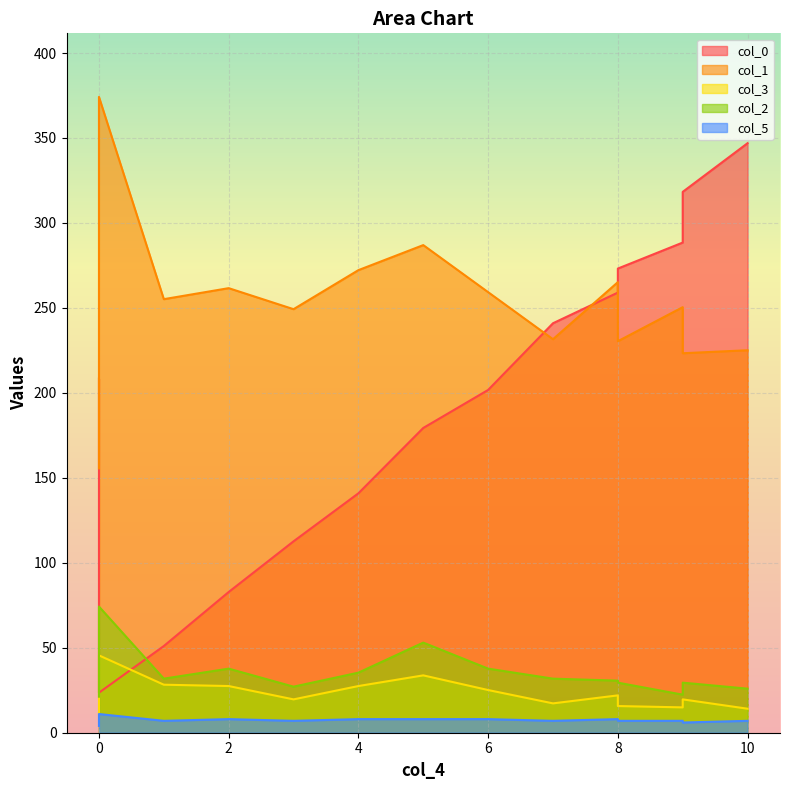

What is the approximate value of col_5 at 0?

11.0